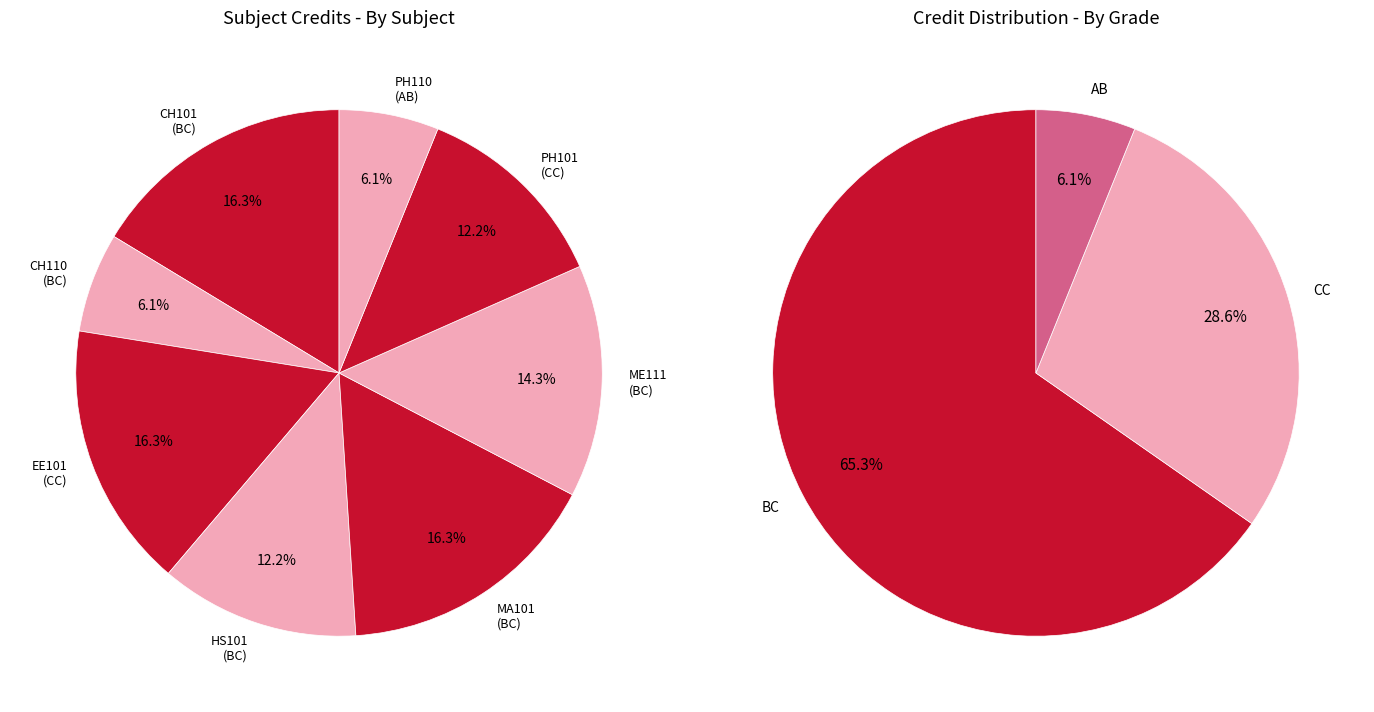

Which category has the biggest portion of the pie?

CH101